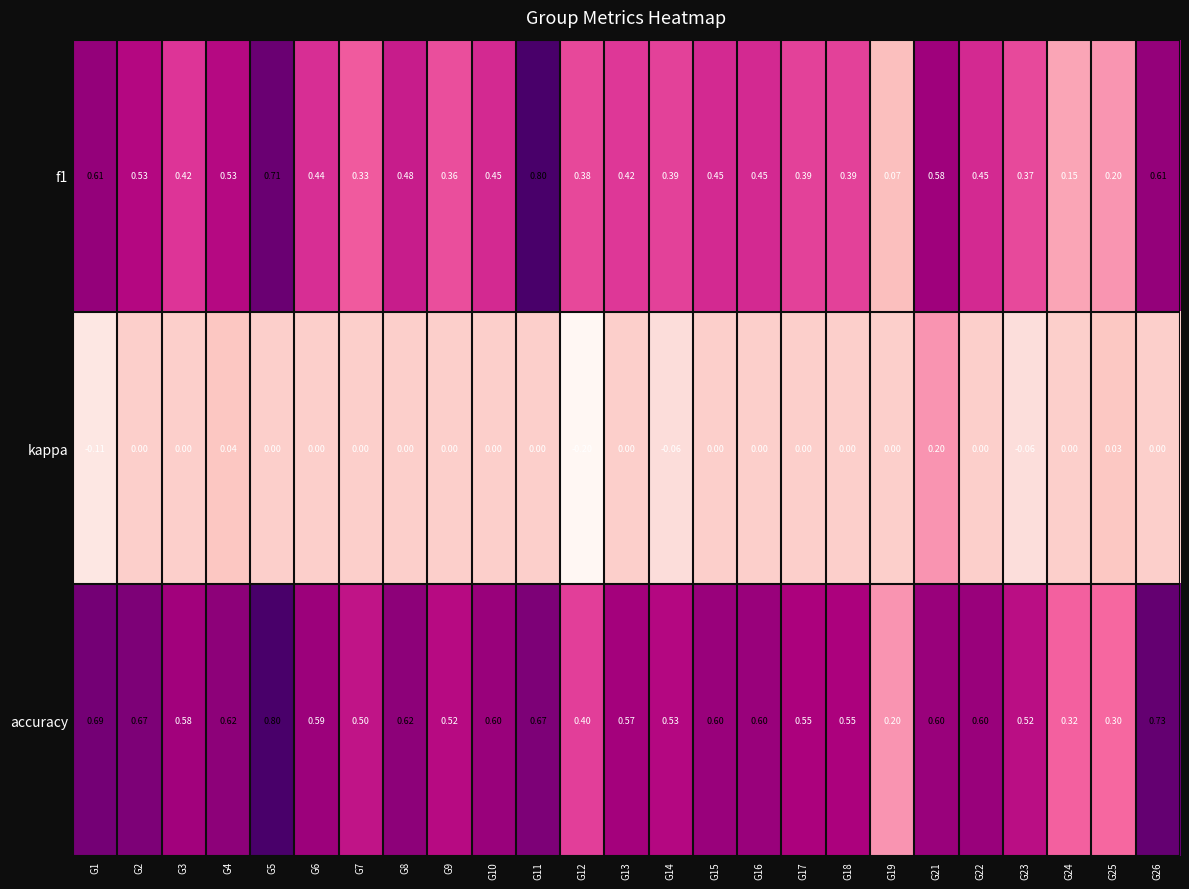

Which series has the largest total across all categories?

accuracy